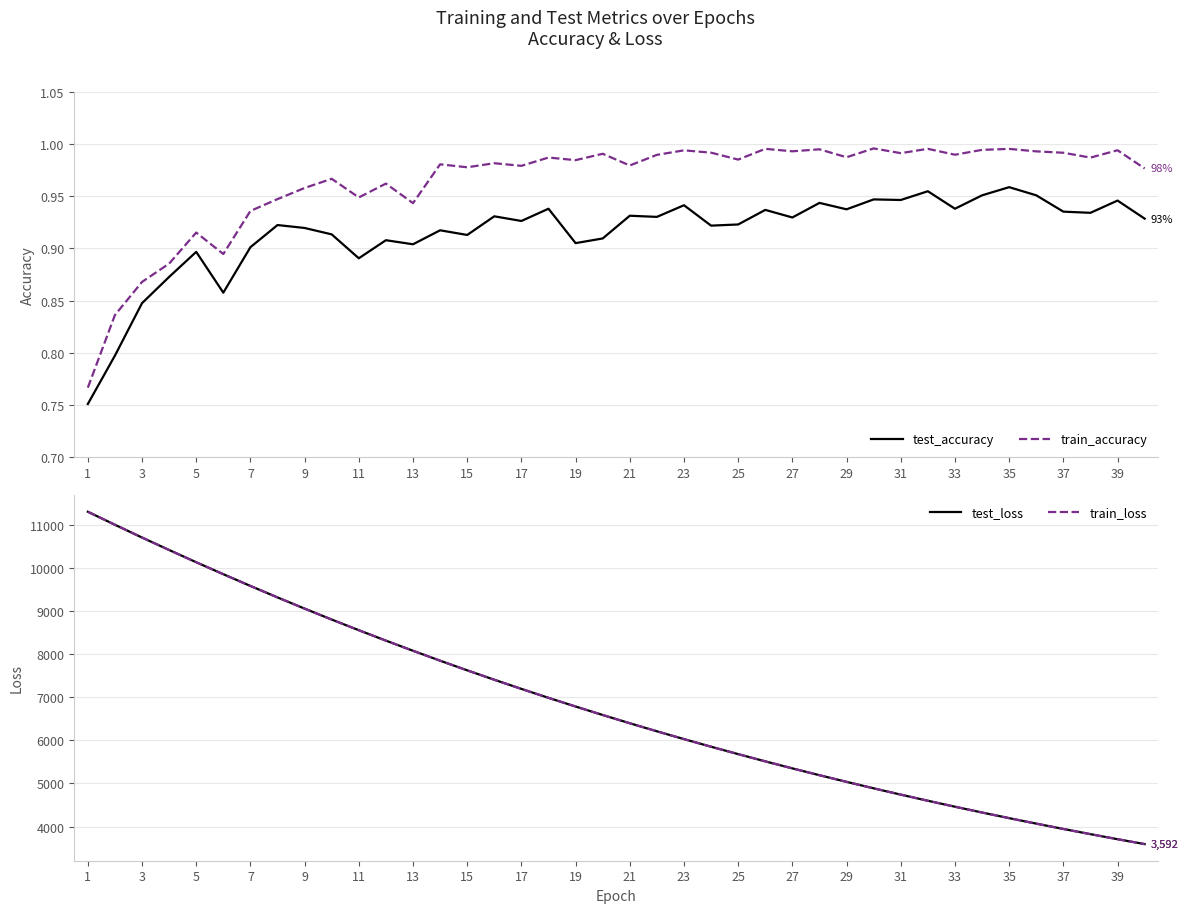

True or false: test_accuracy and train_accuracy intersect in this chart.

False